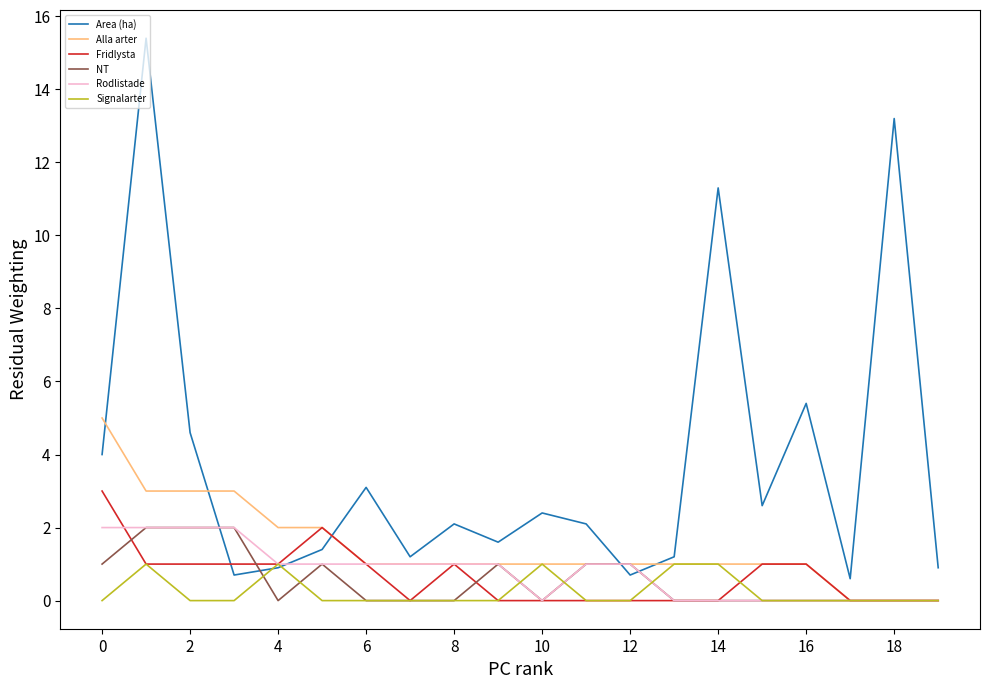

Count the number of data series in this chart.

6